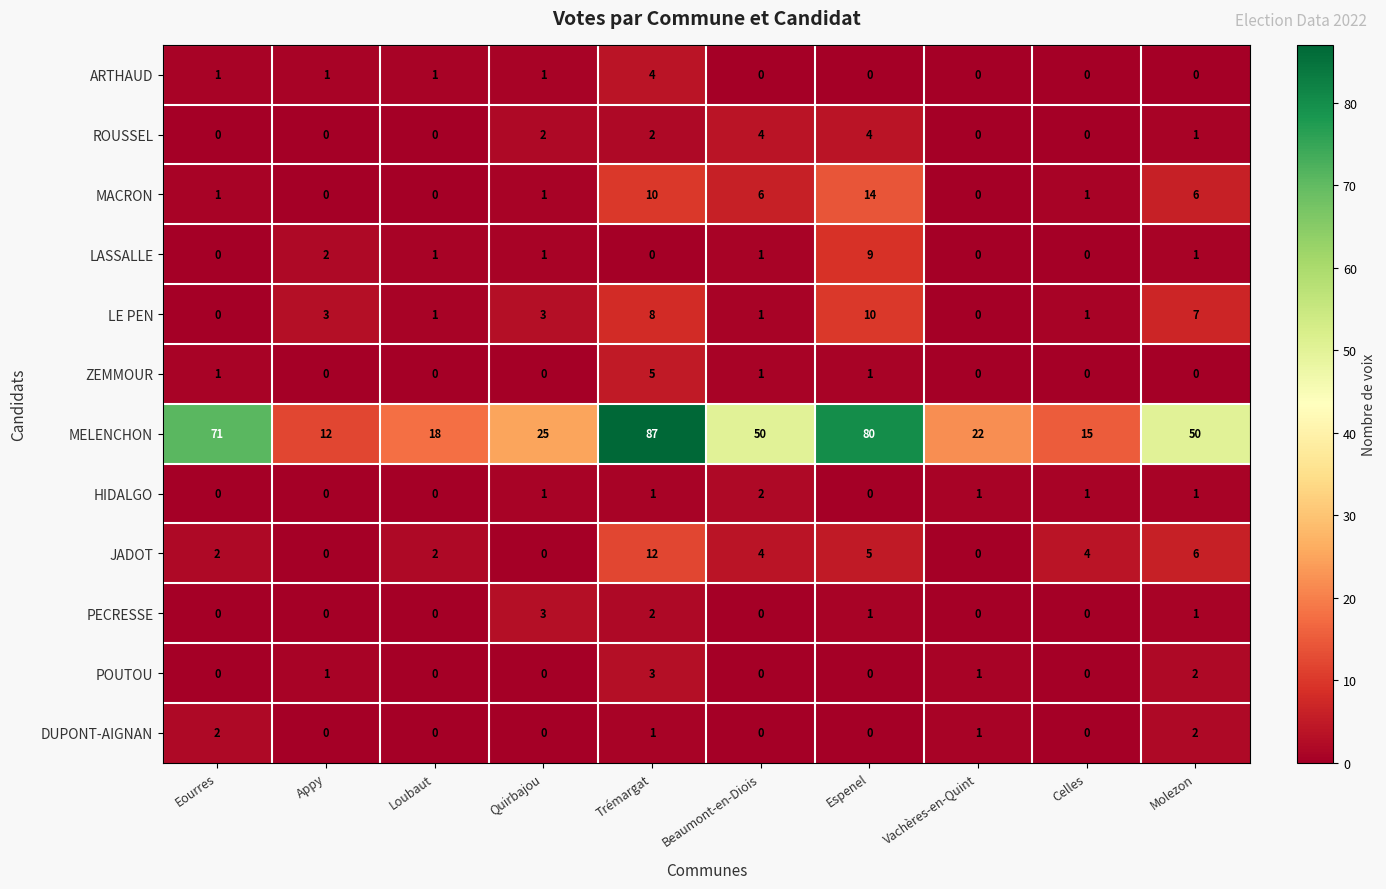

At which label does MELENCHON first exceed 50?

Eourres